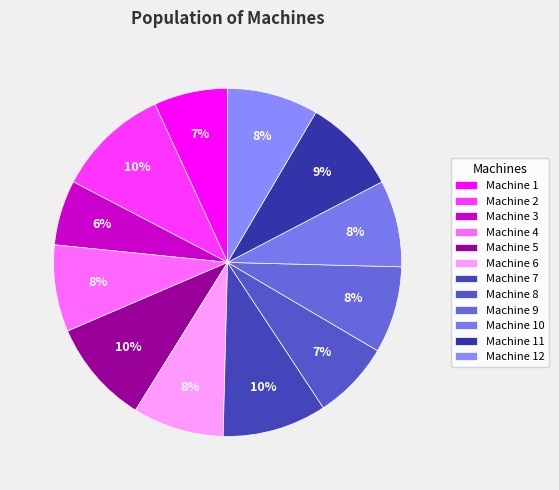

To the nearest percent, what is the difference between the largest and smallest slice percentages?

4%